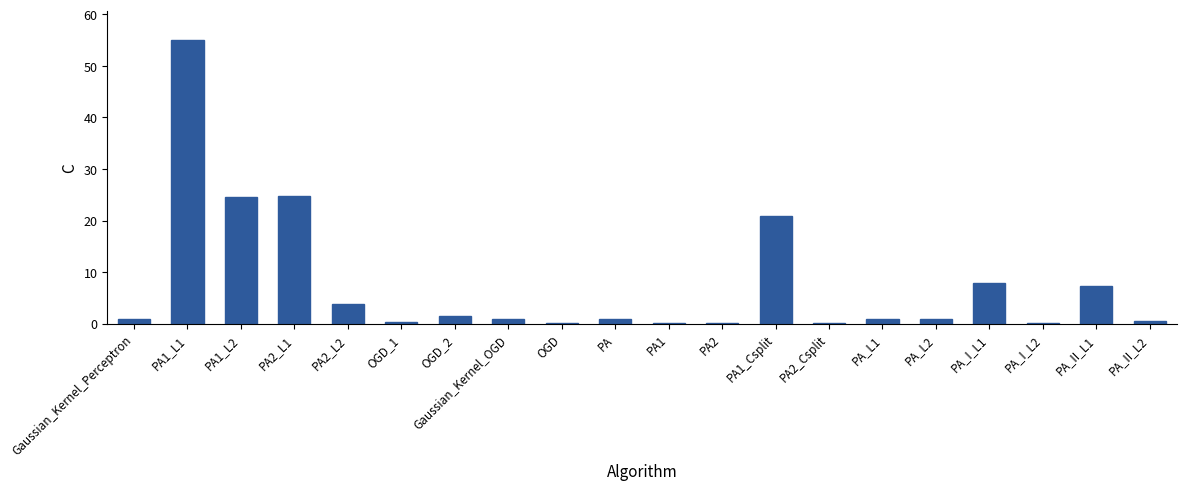

The value at PA1_L1 is 84.9. True or false?

False